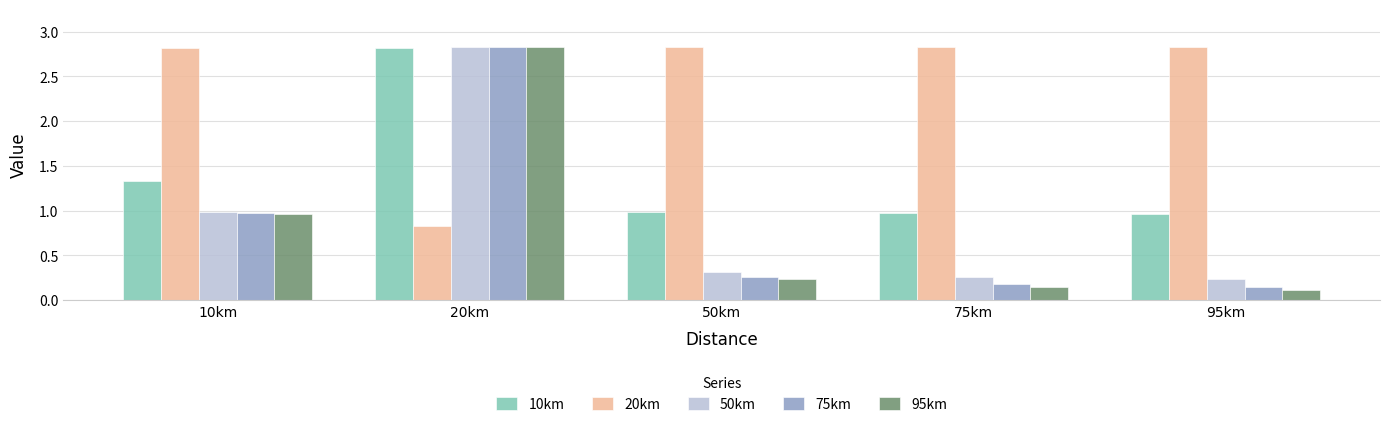

Are the bars horizontal?

No